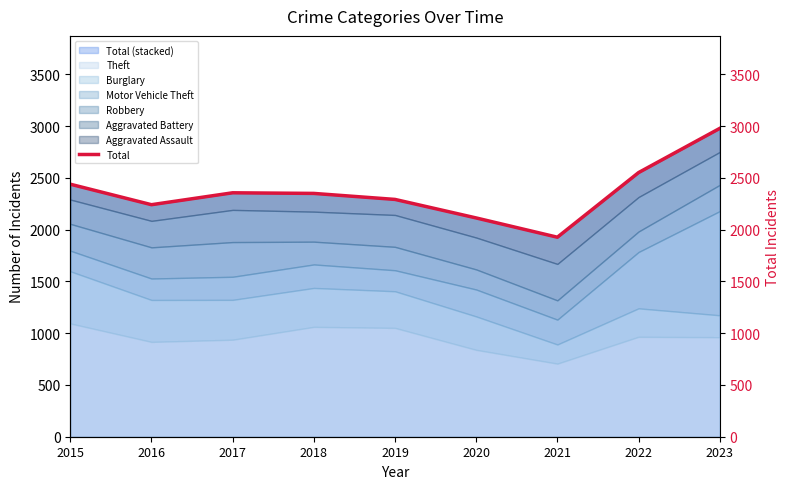

The chart shows a value of 2292 at 2019. True or false?

True